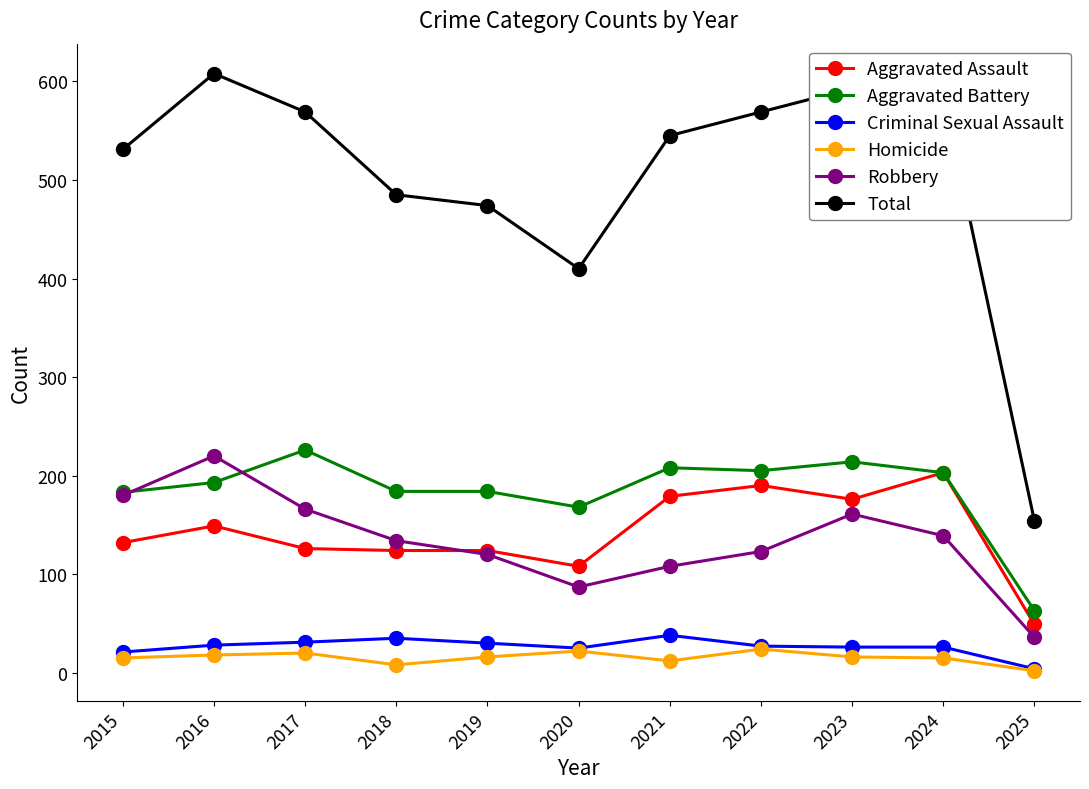

What is the maximum value shown in the chart?

608